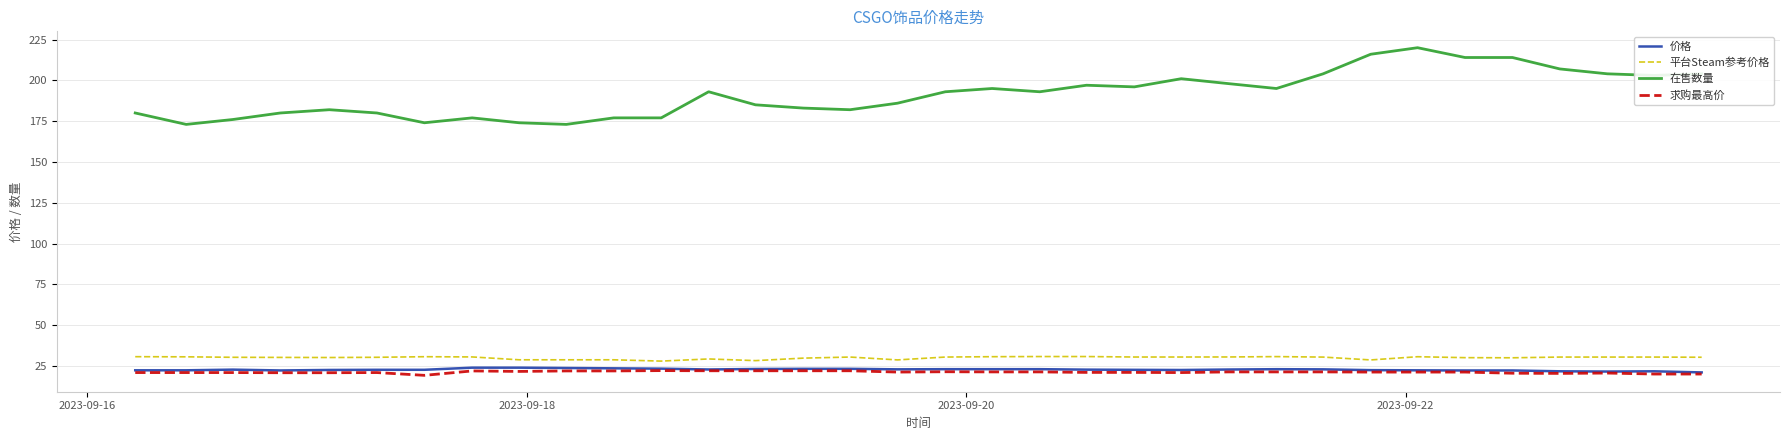

True or false: 价格 and 在售数量 intersect in this chart.

False